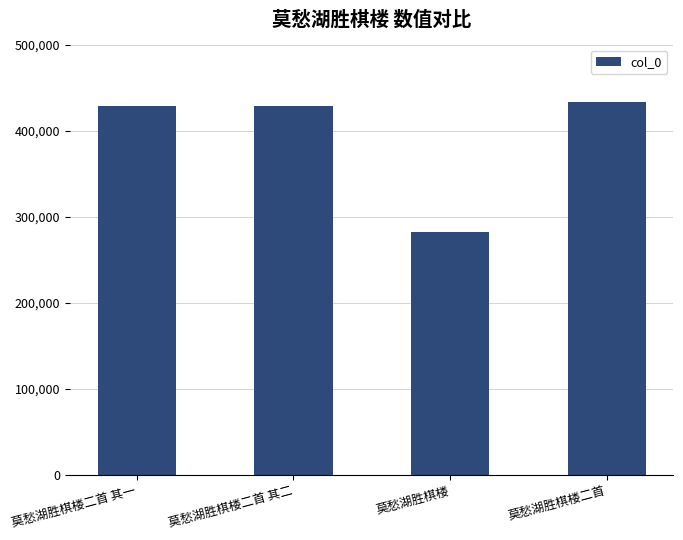

Which has a higher value, 莫愁湖胜棋楼 or 莫愁湖胜棋楼二首?

莫愁湖胜棋楼二首